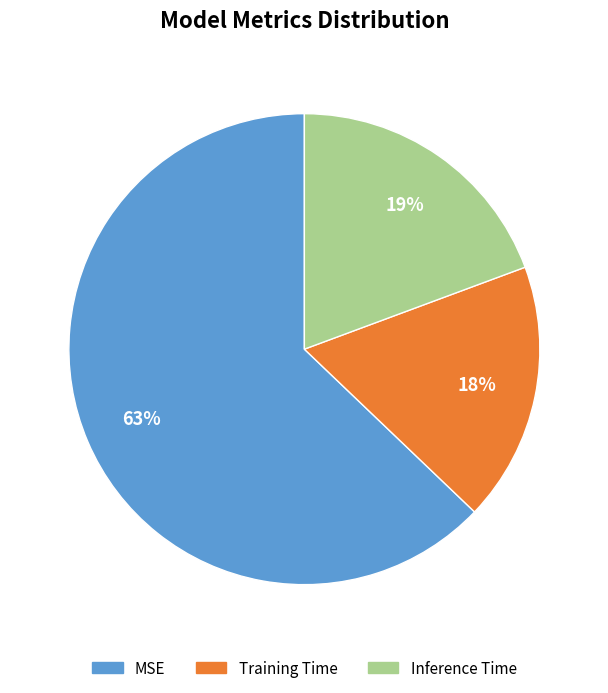

True or false: Inference Time accounts for 19% of the total.

True